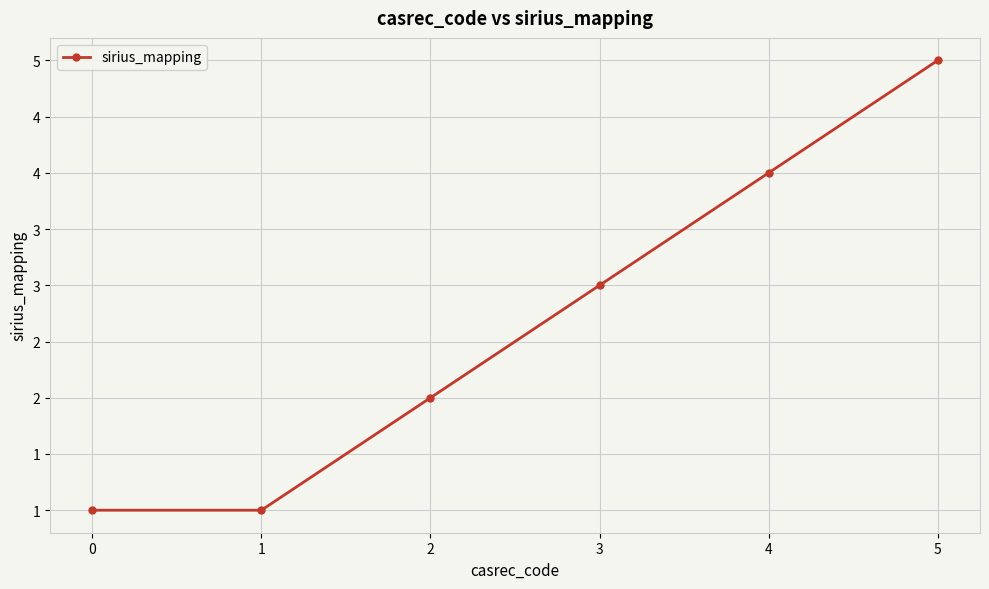

At which label does the data first exceed 3?

4